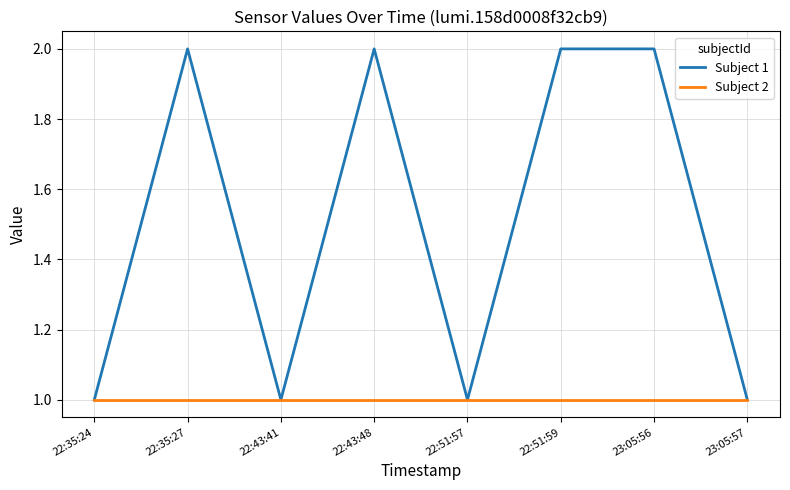

True or false: Subject 2 has a value of 1 at 23:05:57.

True